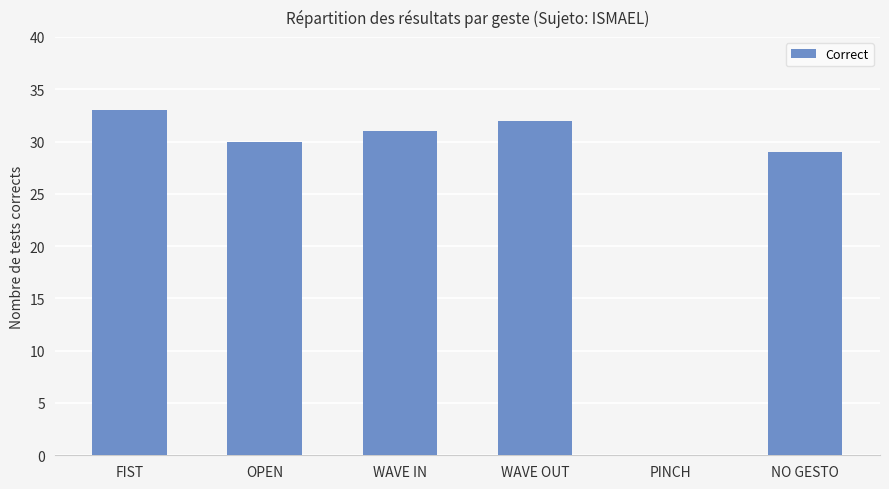

Are the bars horizontal?

No